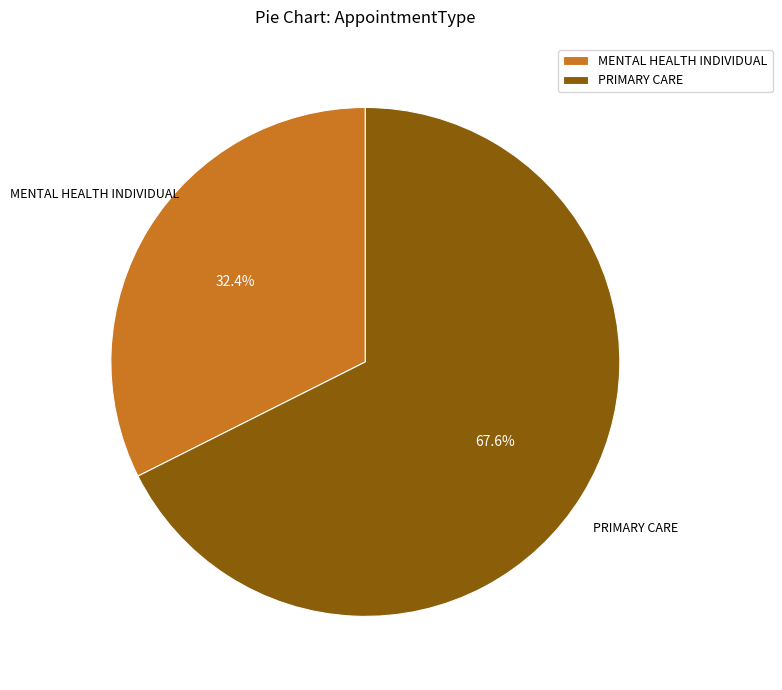

How many segments does this pie chart have?

2